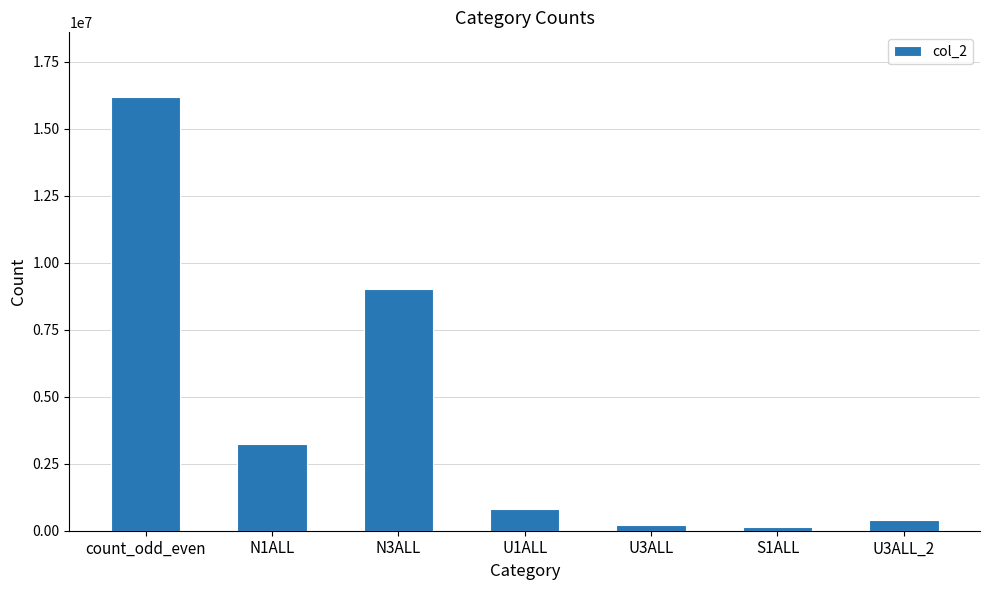

What is the label of the 1st bar from the right?

U3ALL_2